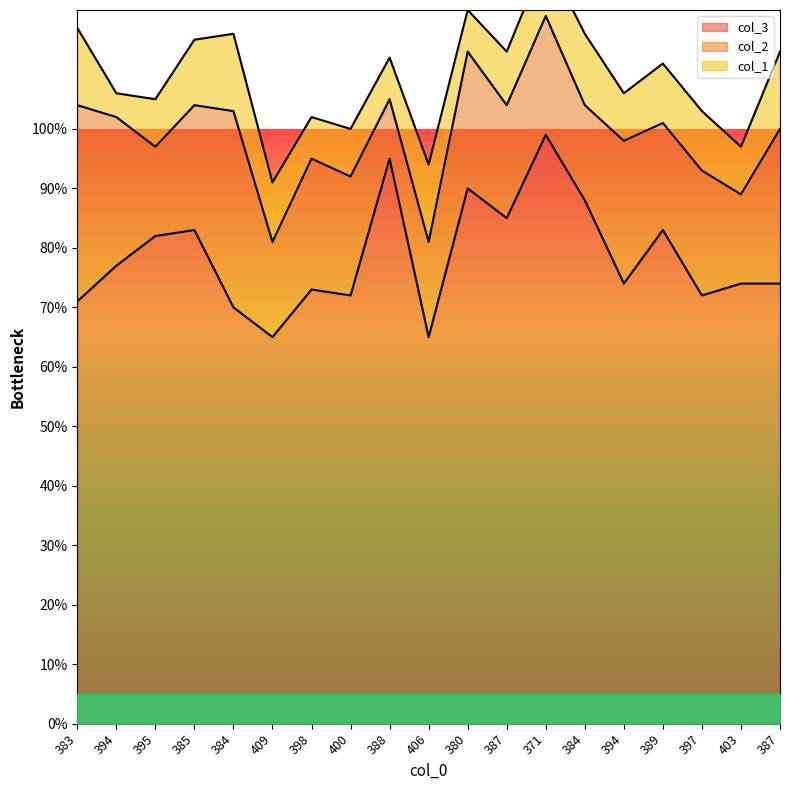

At which category does col_2 reach its first local valley?

395